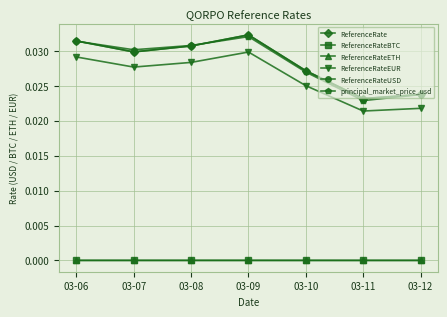

Is the value of ReferenceRateEUR at 03-06 greater than the value of ReferenceRate at 03-08?

No